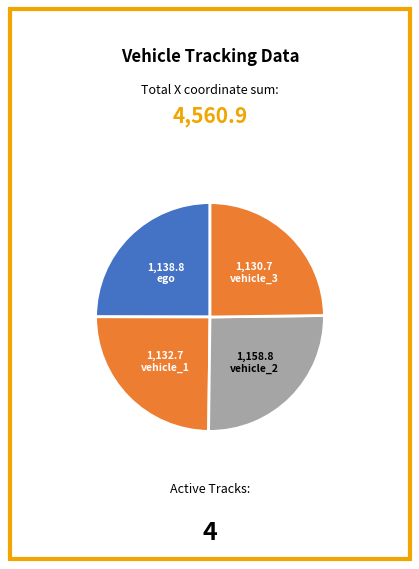

True or false: vehicle_3 accounts for 25% of the total.

True